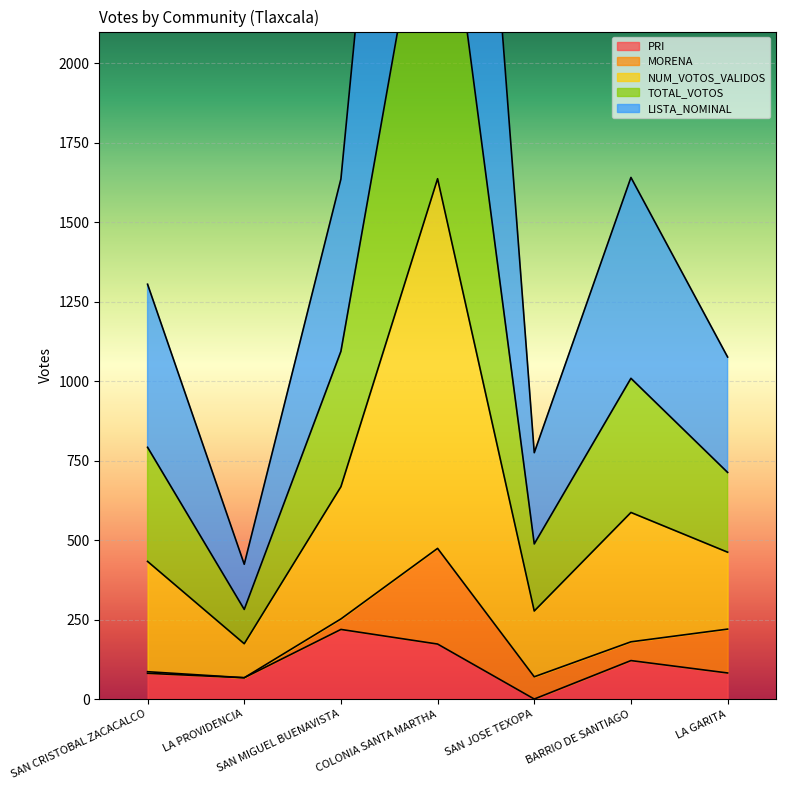

Which category has the highest value across all series?

COLONIA SANTA MARTHA